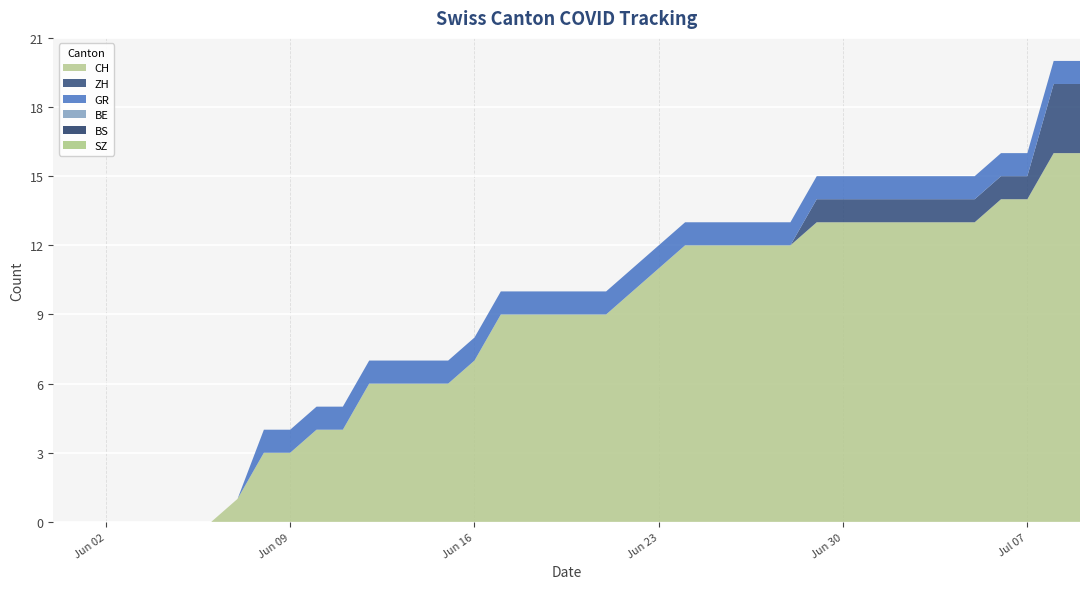

Reading right to left, list all the values displayed in this chart.

CH: 16	16	14	14	13	13	13	13	13	13	13	12	12	12	12	12	11	10	9	9	9	9	9	7	6	6	6	6	4	4	3	3	1	0	0	0	0	0	0	0
ZH: 3	3	1	1	1	1	1	1	1	1	1	0	0	0	0	0	0	0	0	0	0	0	0	0	0	0	0	0	0	0	0	0	0	0	0	0	0	0	0	0
BS: 0	0	0	0	0	0	0	0	0	0	0	0	0	0	0	0	0	0	0	0	0	0	0	0	0	0	0	0	0	0	0	0	0	0	0	0	0	0	0	0
SZ: 0	0	0	0	0	0	0	0	0	0	0	0	0	0	0	0	0	0	0	0	0	0	0	0	0	0	0	0	0	0	0	0	0	0	0	0	0	0	0	0
GR: 1	1	1	1	1	1	1	1	1	1	1	1	1	1	1	1	1	1	1	1	1	1	1	1	1	1	1	1	1	1	1	1	0	0	0	0	0	0	0	0
BE: 0	0	0	0	0	0	0	0	0	0	0	0	0	0	0	0	0	0	0	0	0	0	0	0	0	0	0	0	0	0	0	0	0	0	0	0	0	0	0	0